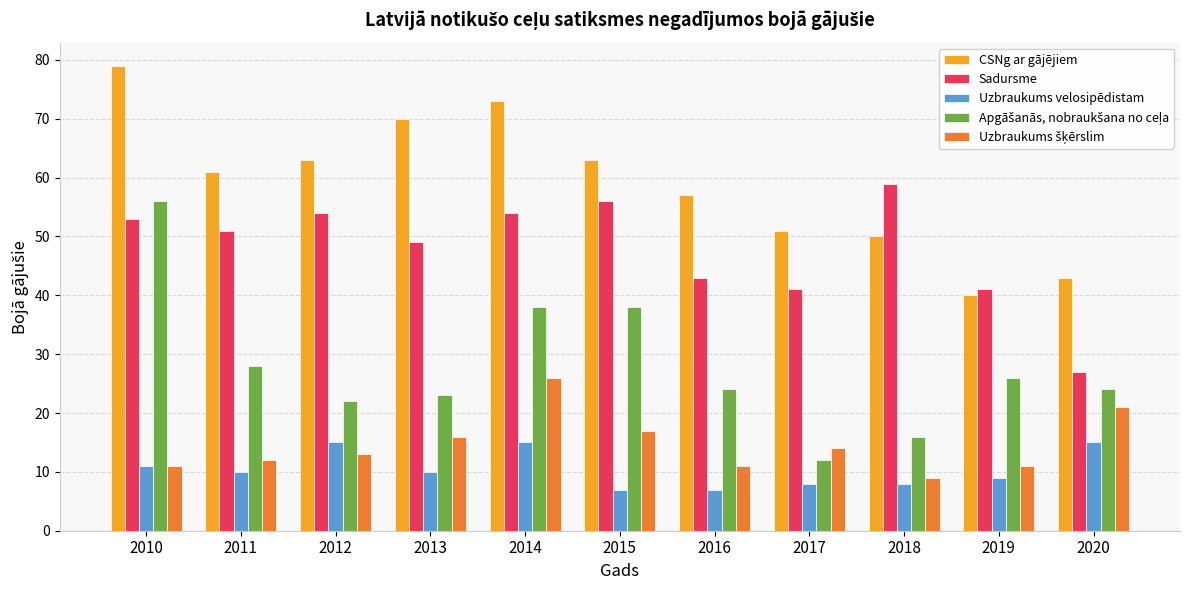

What is the spread (max minus min) of values at 2015?

56